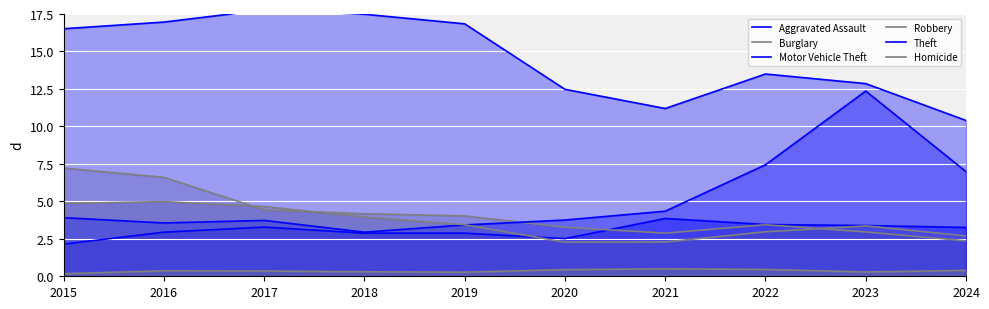

True or false: Burglary has more than 2 interior local peaks.

False